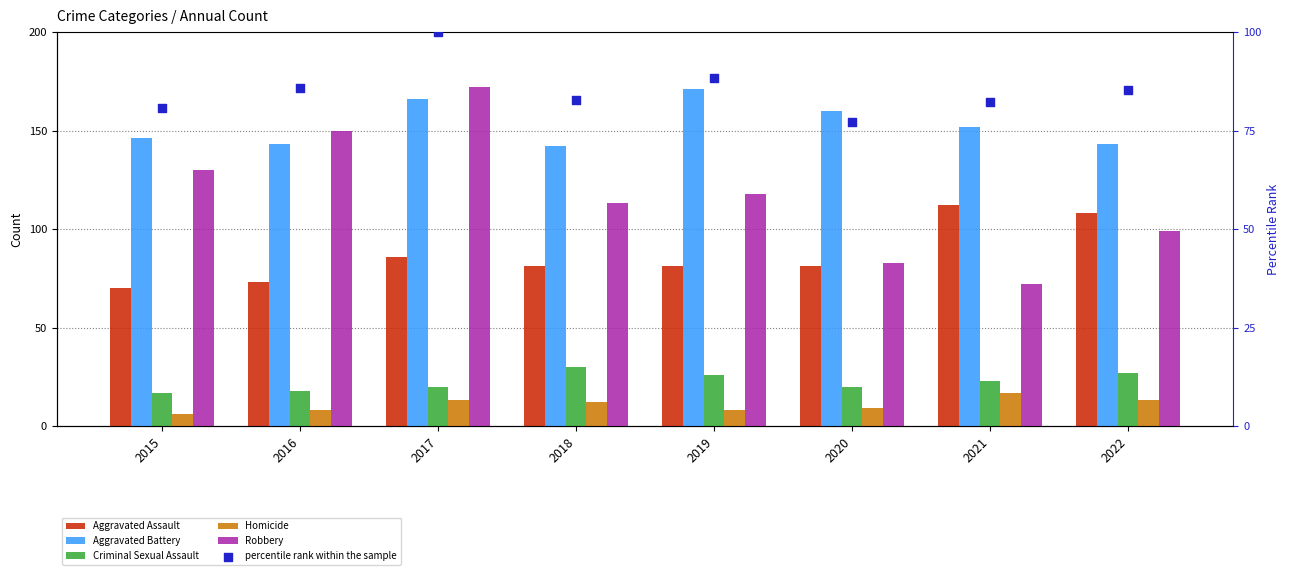

What are all the series names shown in the legend?

Aggravated Assault, Aggravated Battery, Criminal Sexual Assault, Homicide, Robbery, percentile rank within the sample